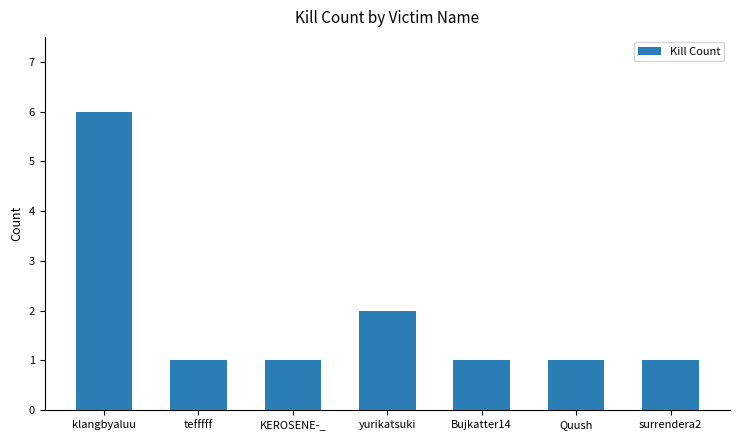

How many distinct data groups are displayed?

1